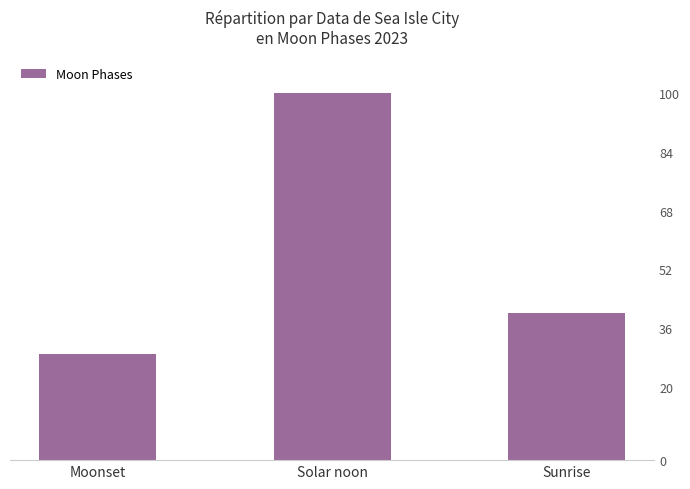

List the labels in order of value, largest first.

Solar noon, Sunrise, Moonset